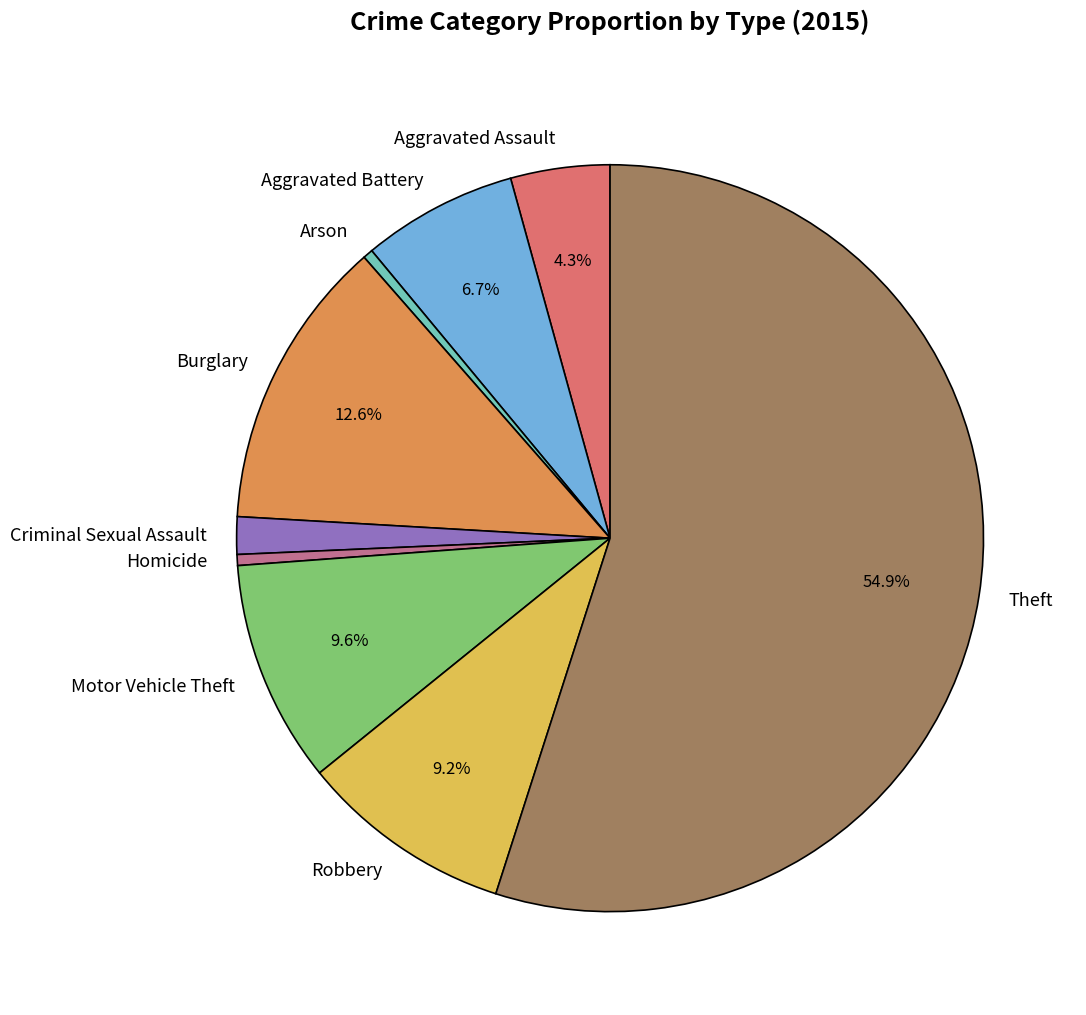

Between Aggravated Battery and Robbery, which is larger?

Robbery